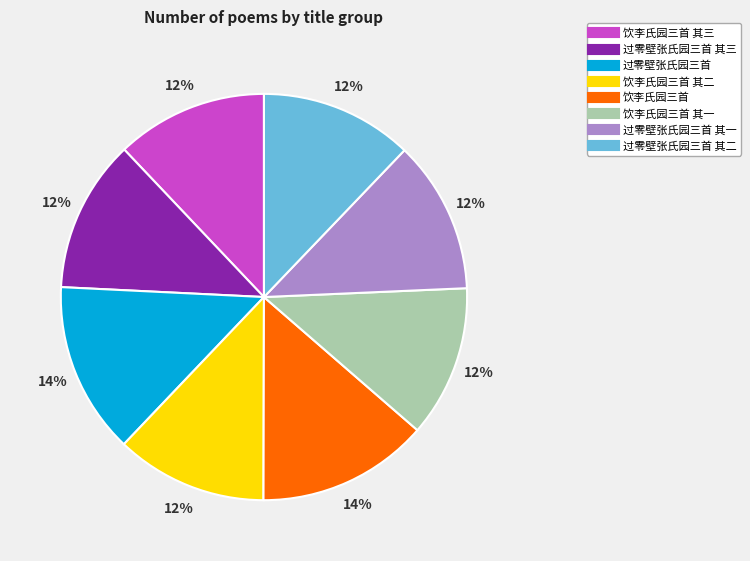

To the nearest percent, what is the average slice percentage?

12%